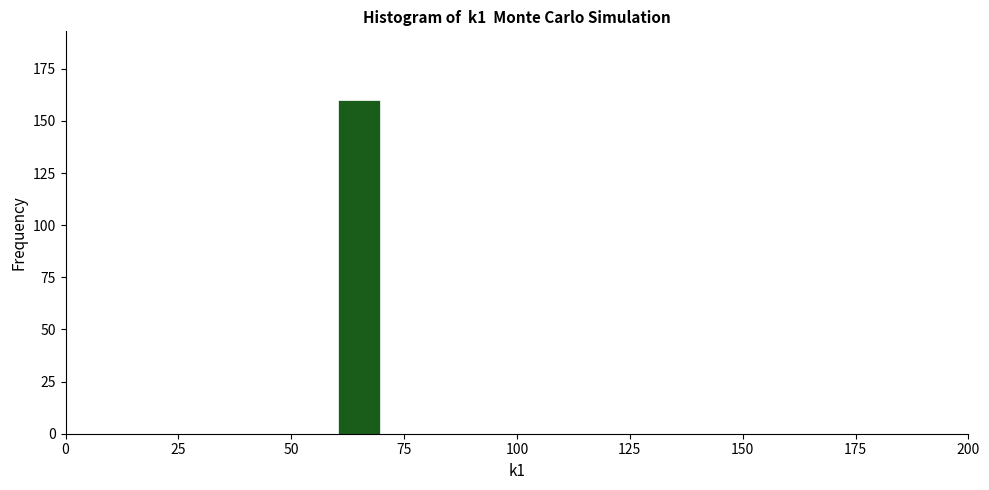

Around what value on the x-axis is the tallest bar? Give the approximate position of its centre, as read against the axis.

65